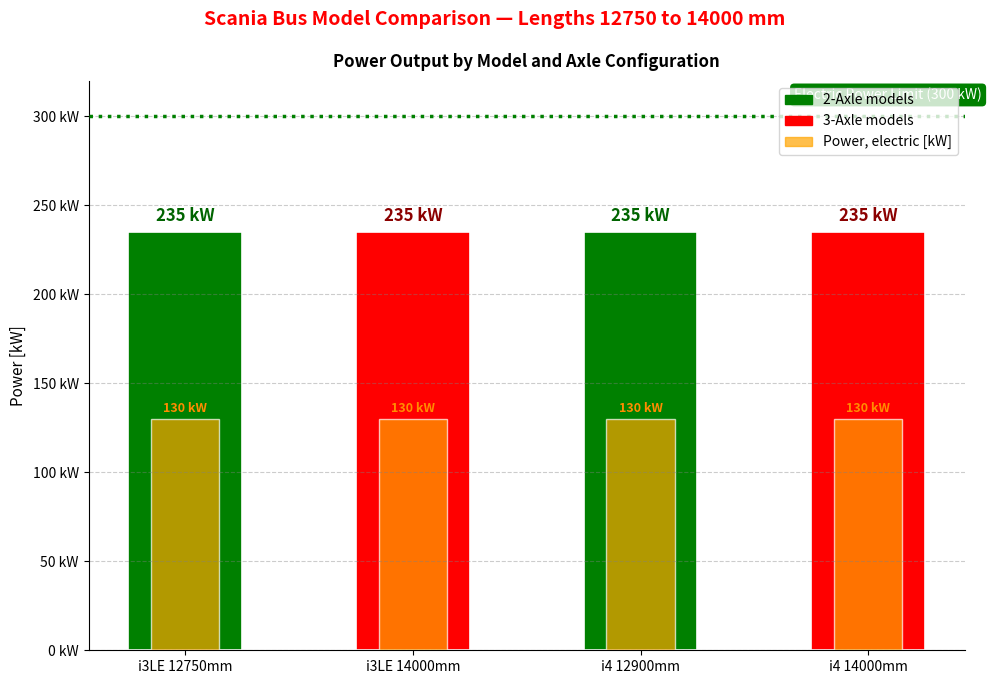

Is the value of Power, electric [kW] at i3LE 14000mm greater than the value of Power, combustion [kW] at i4 12900mm?

No